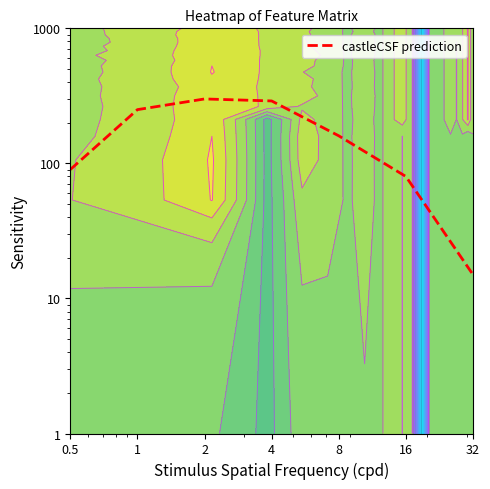

Reading right to left, extract all data points from this chart.

32=15	16=80	8=160	4=290	2=300	1=250	0.5=90